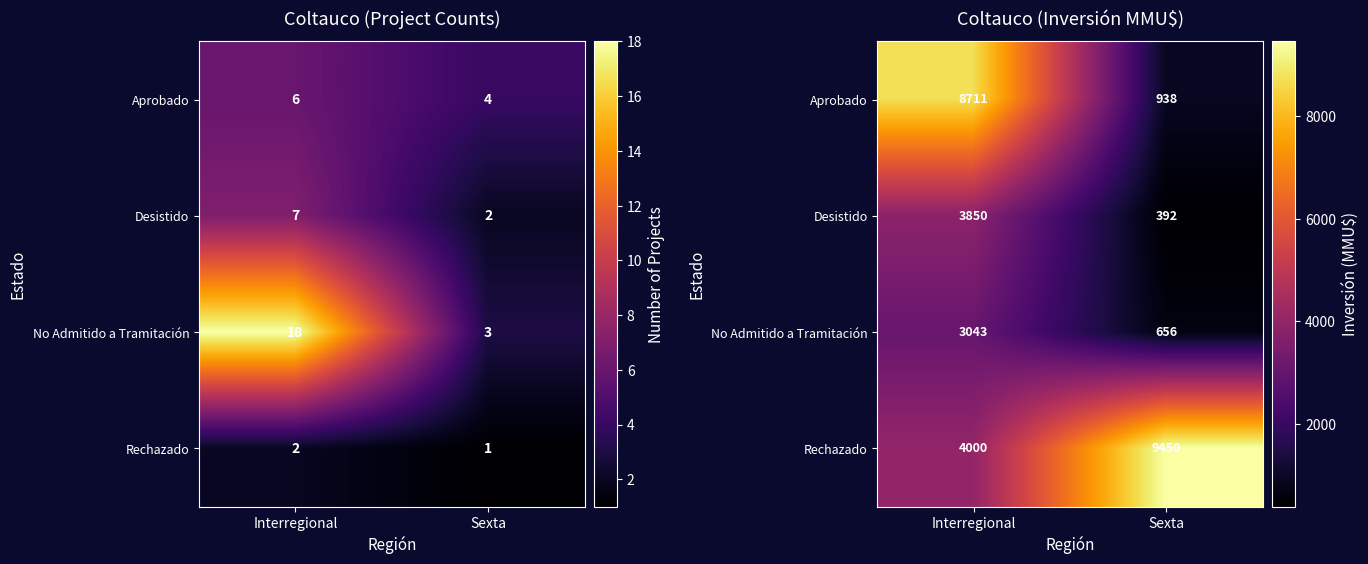

Count the Rechazado values in the range 4000 to 9450.

2